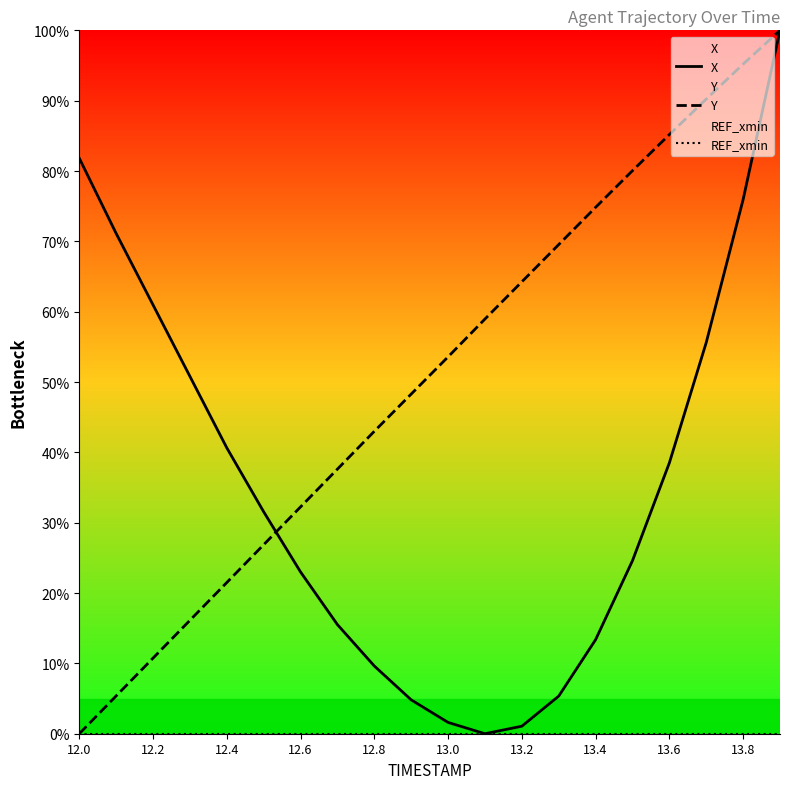

Which series has the largest total across all categories?

Y